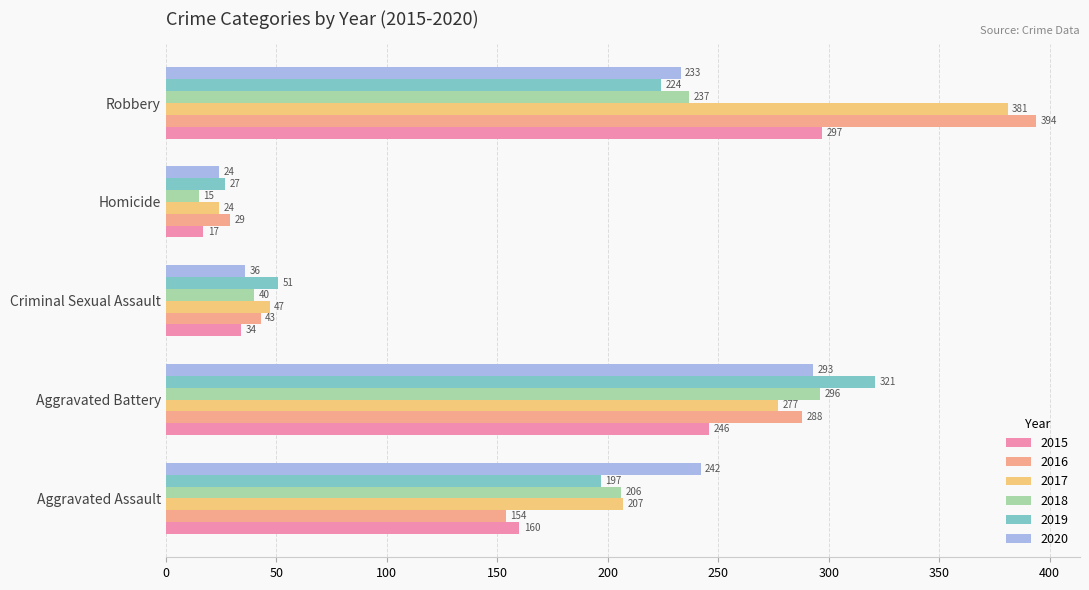

True or false: 2016 has a value of 40 at Homicide.

False